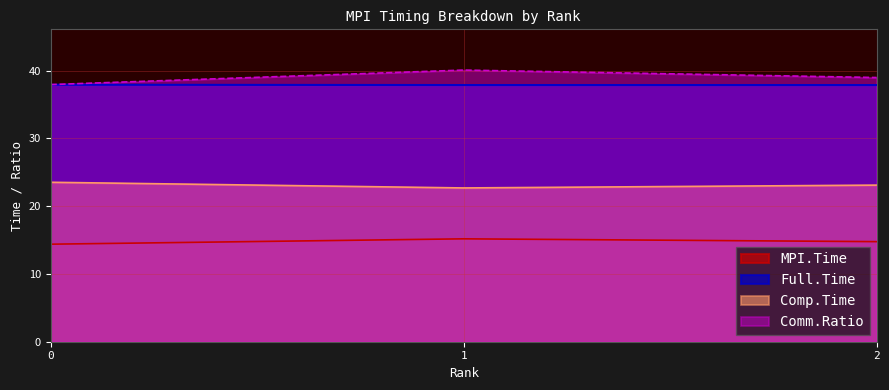

How many Full.Time values are between 37 and 38?

3